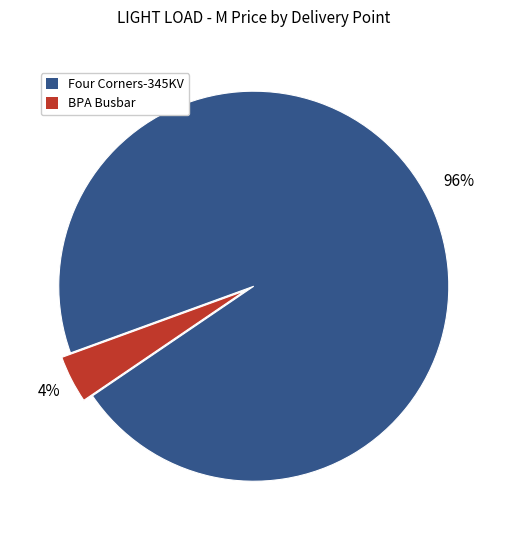

Rank the categories by value from highest to lowest.

Four Corners-345KV, BPA Busbar